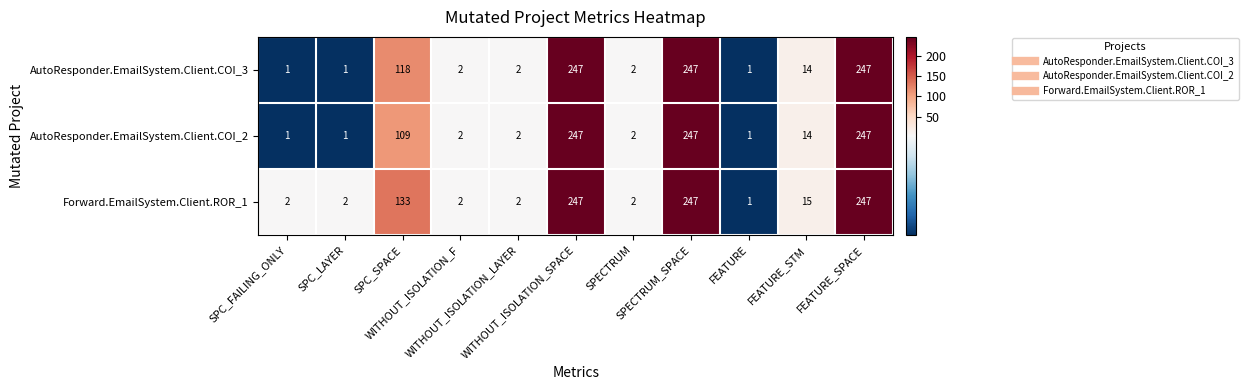

What is the maximum value shown in the chart?

247